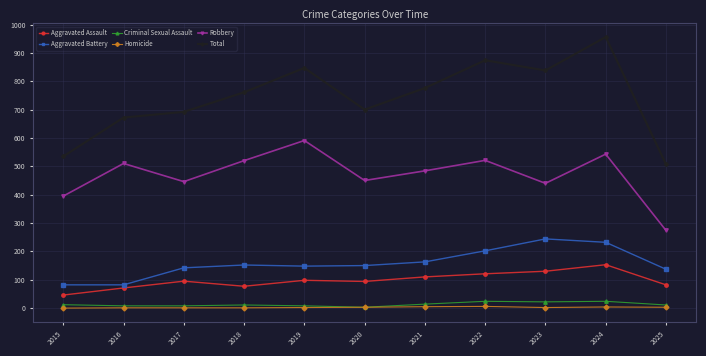

Where is the first local maximum for Robbery?

2016